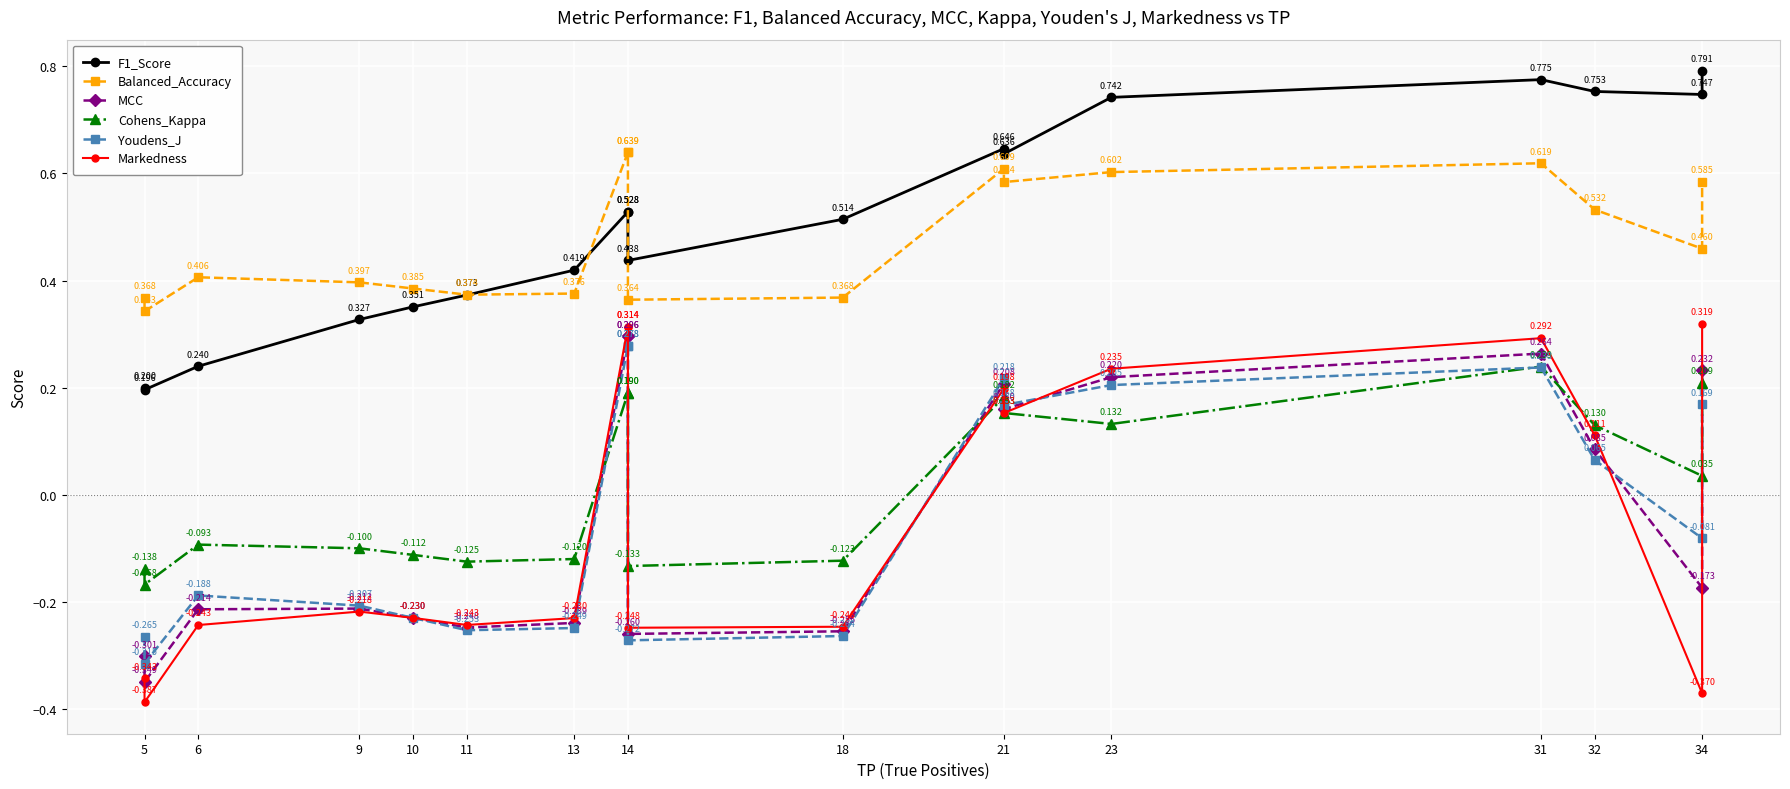

How many times do Youdens_J and Markedness cross each other?

4